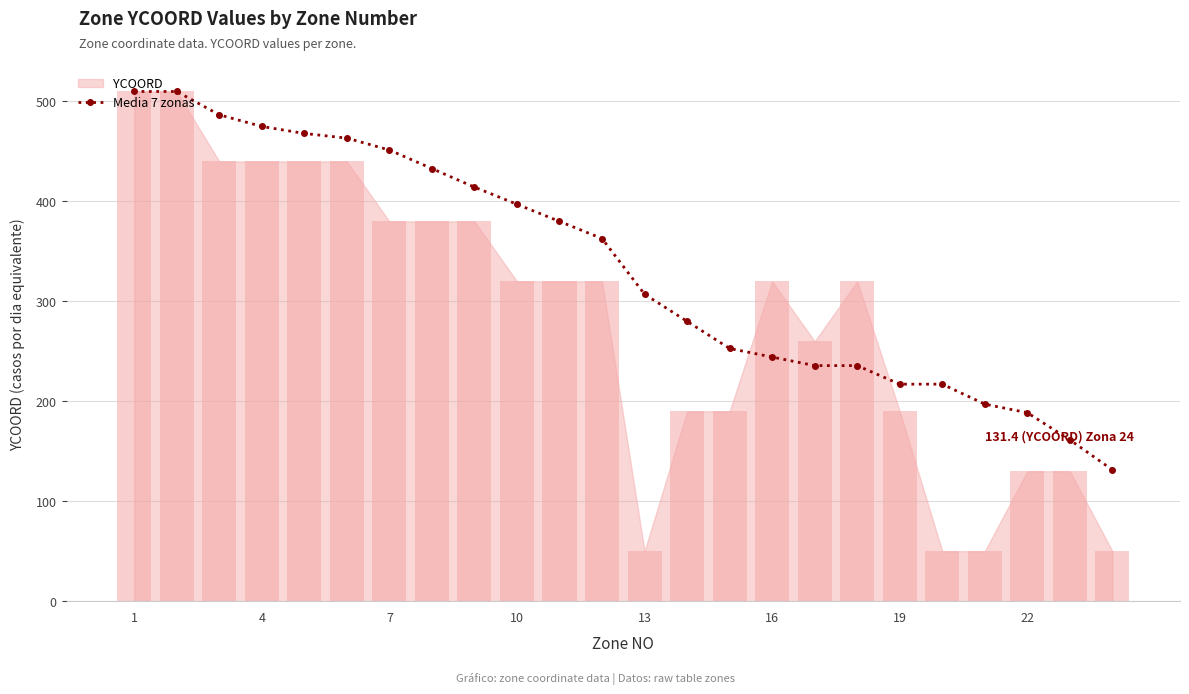

At which label is Media 7 zonas closest to 320?

13